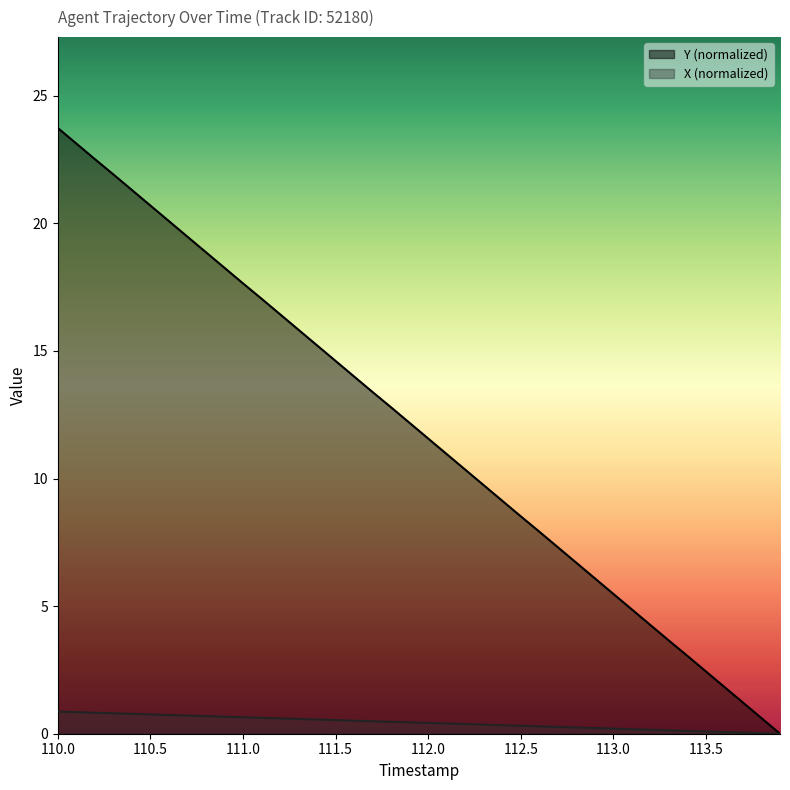

Which series has the largest total across all categories?

Y (normalized)